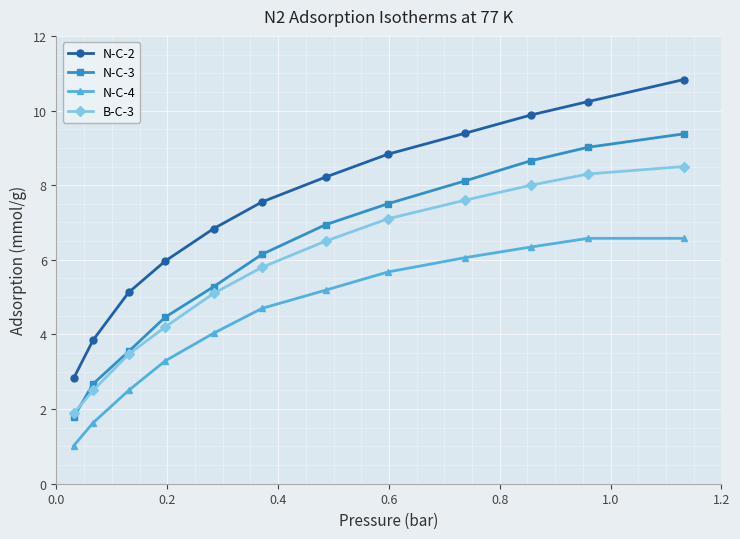

True or false: N-C-4 and N-C-2 cross at least once.

False